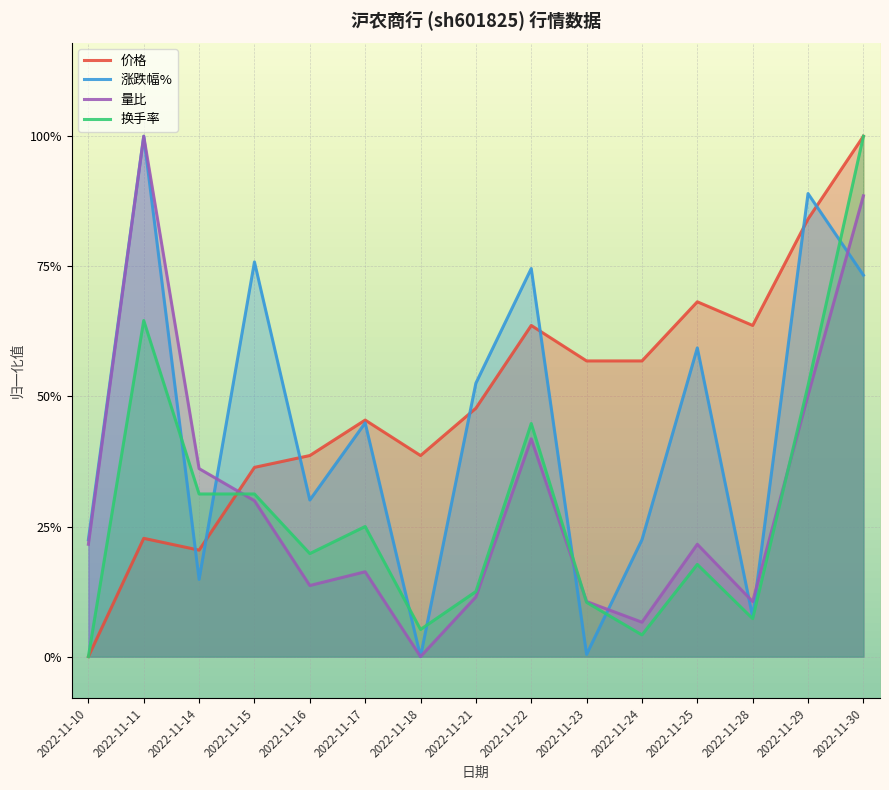

True or false: 涨跌幅% and 量比 intersect in this chart.

True